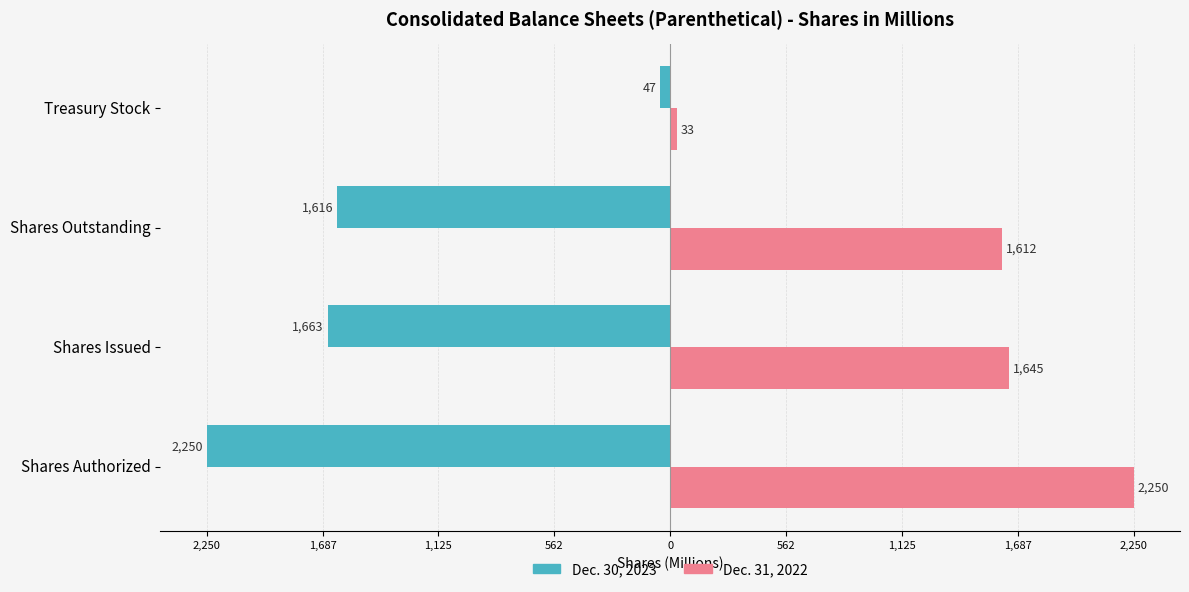

What are all the series names shown in the legend?

Dec. 30, 2023, Dec. 31, 2022